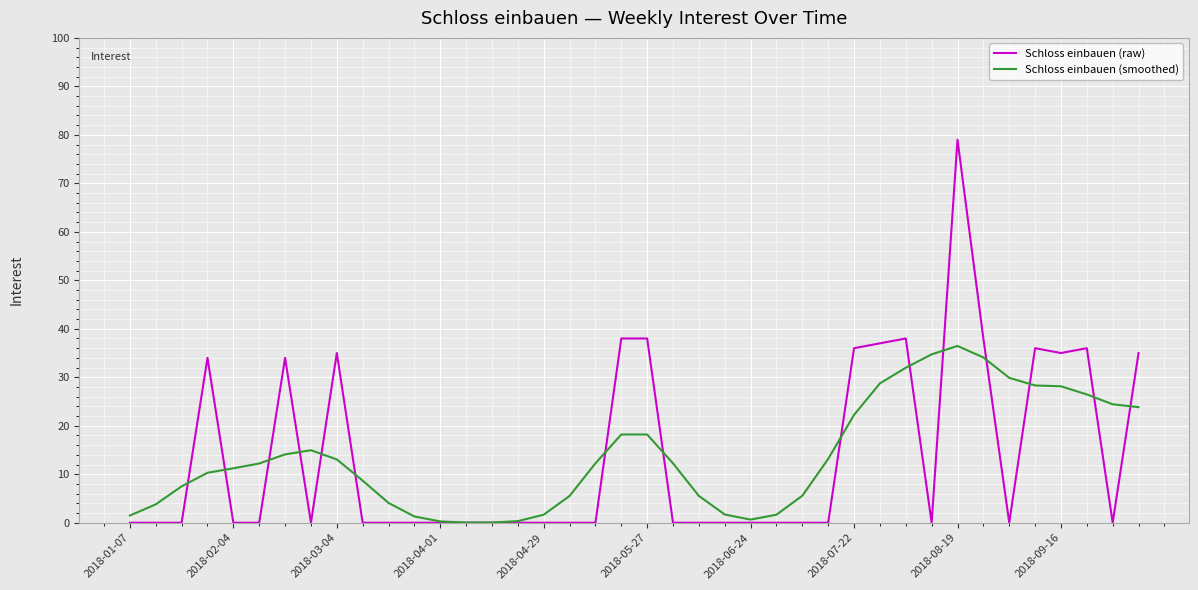

What is the difference between the maximum and minimum values in the Schloss einbauen (smoothed) series?

36.4